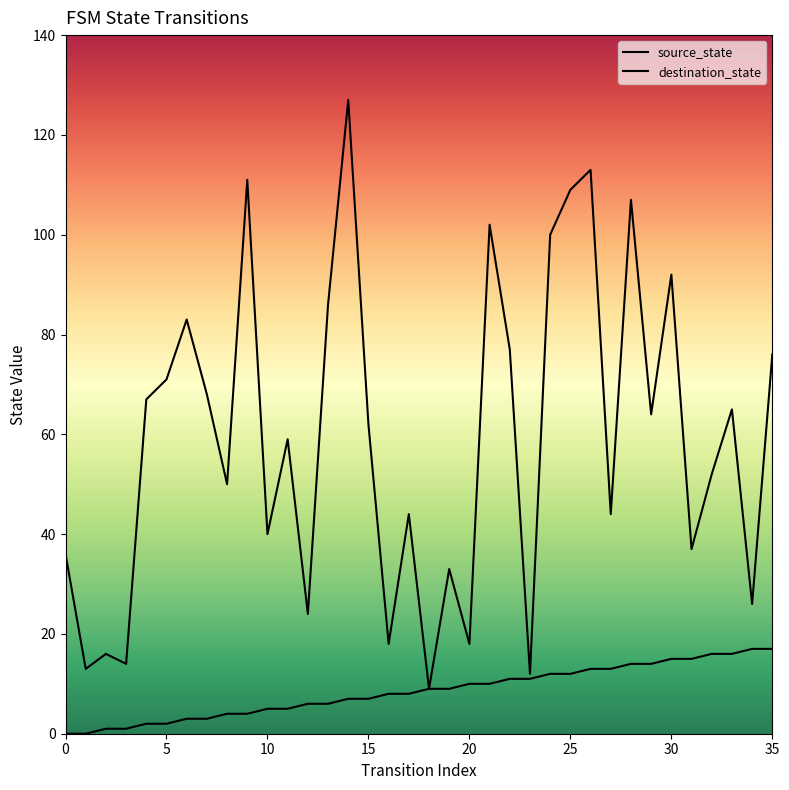

The value of destination_state at 33 is 95. True or false?

False